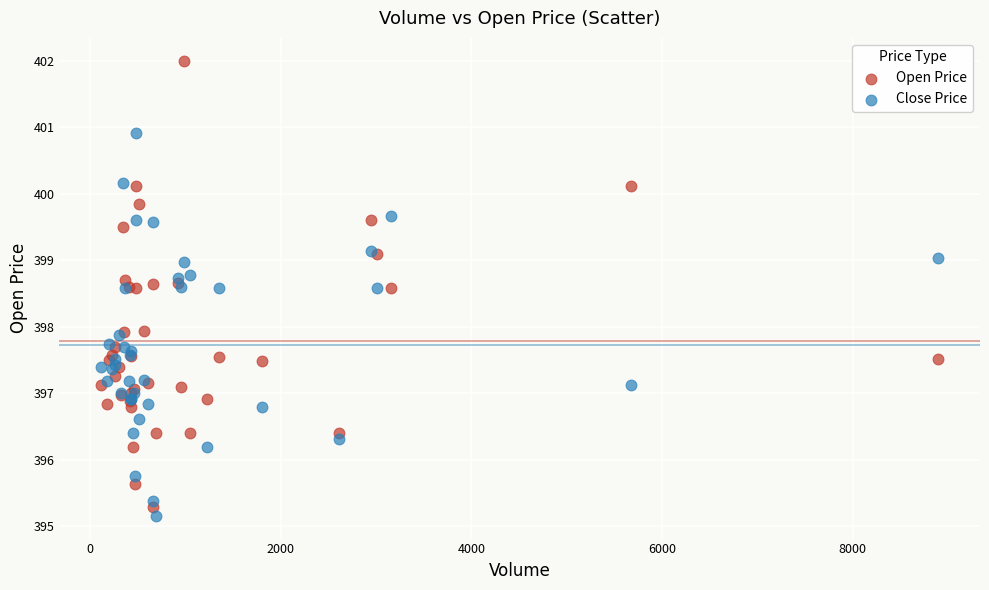

Which series has the widest spread of Y values?

Open Price